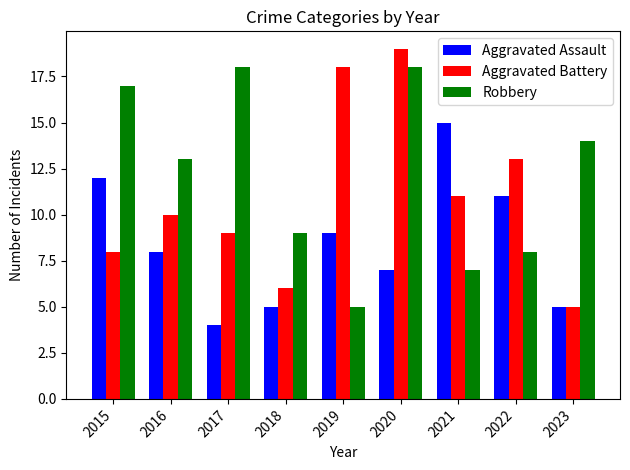

At 2018, list the series in order from smallest to largest.

Aggravated Assault, Aggravated Battery, Robbery